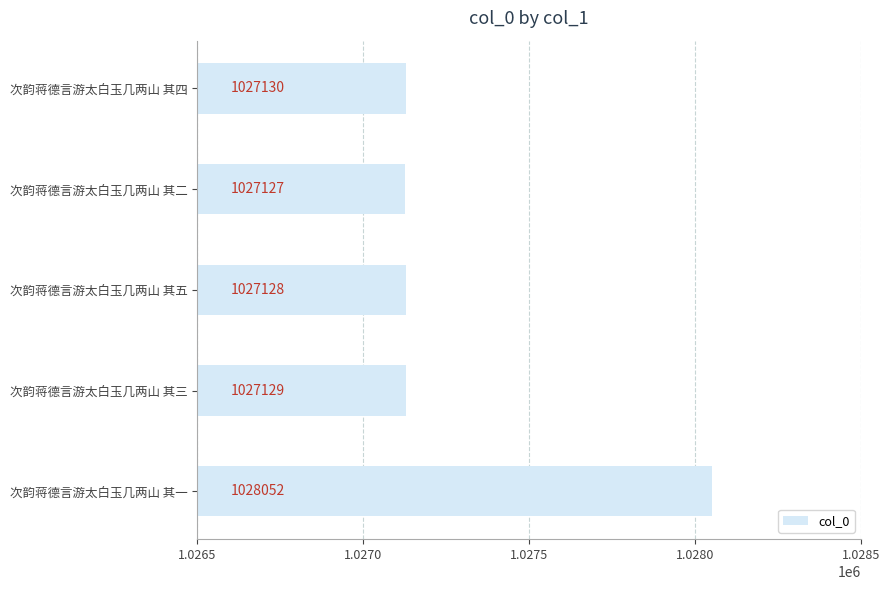

What is the difference between the maximum and minimum values?

925